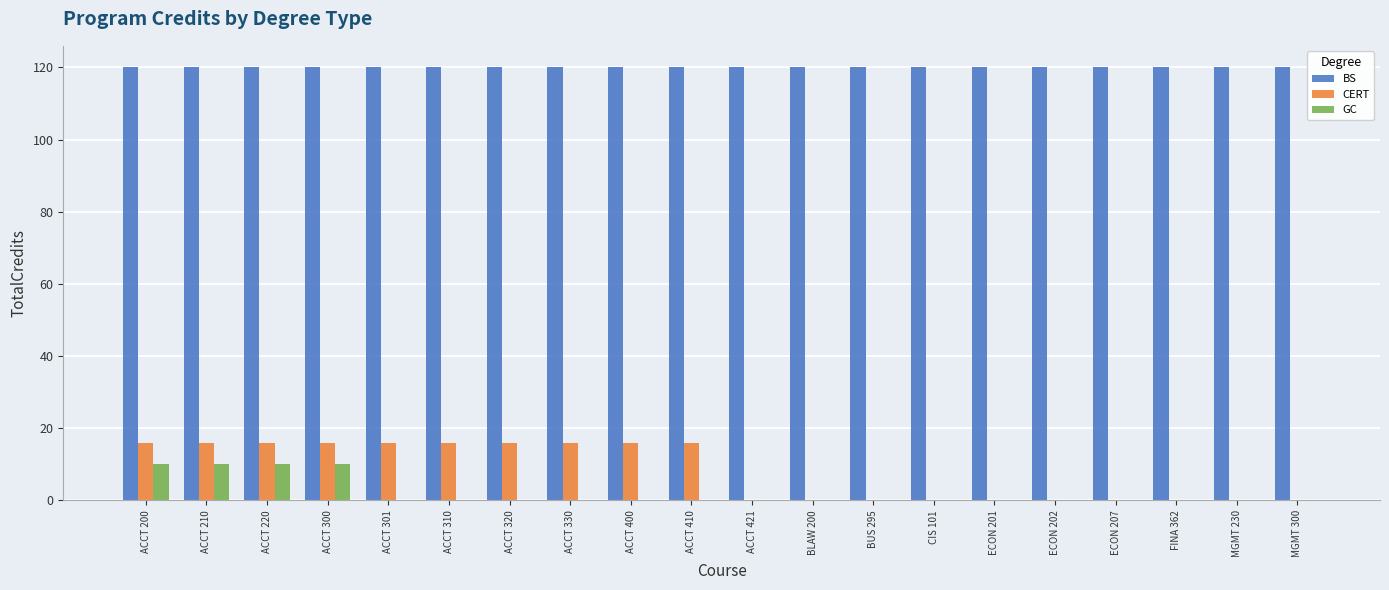

The value of CERT at ACCT 400 is 16. True or false?

True